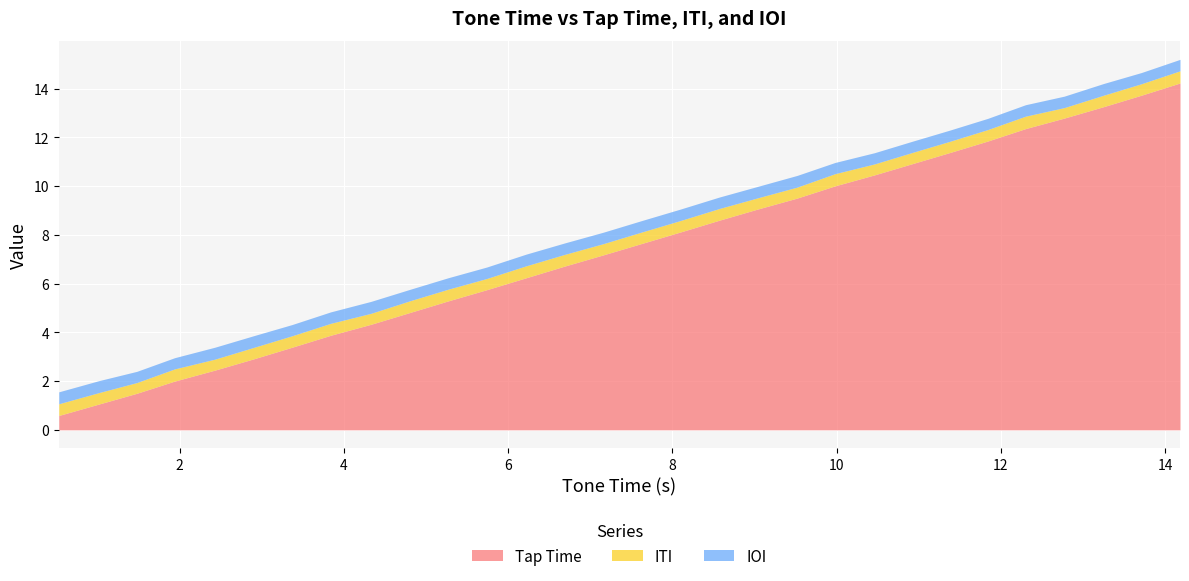

How many lines are shown in the chart?

3